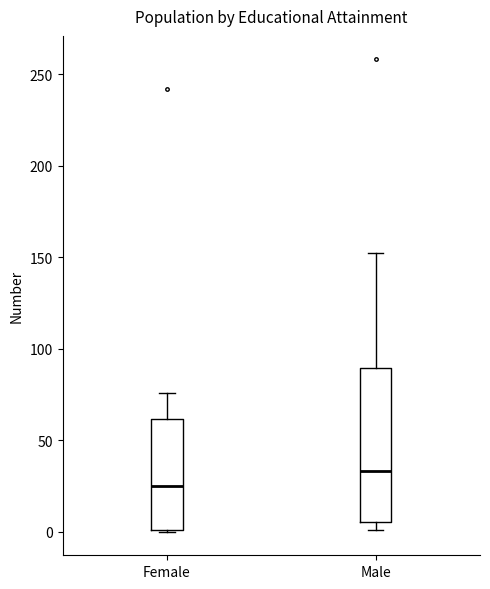

Reading left to right, read every box against the y-axis: the position of its median line, the range the box covers, and the ends of its whiskers. The values are not printed on the chart, so give them approximately, as read against the axis.

Female: median 25, box 0 to 60, whiskers 0 to 75
Male: median 35, box 5 to 90, whiskers 0 to 150